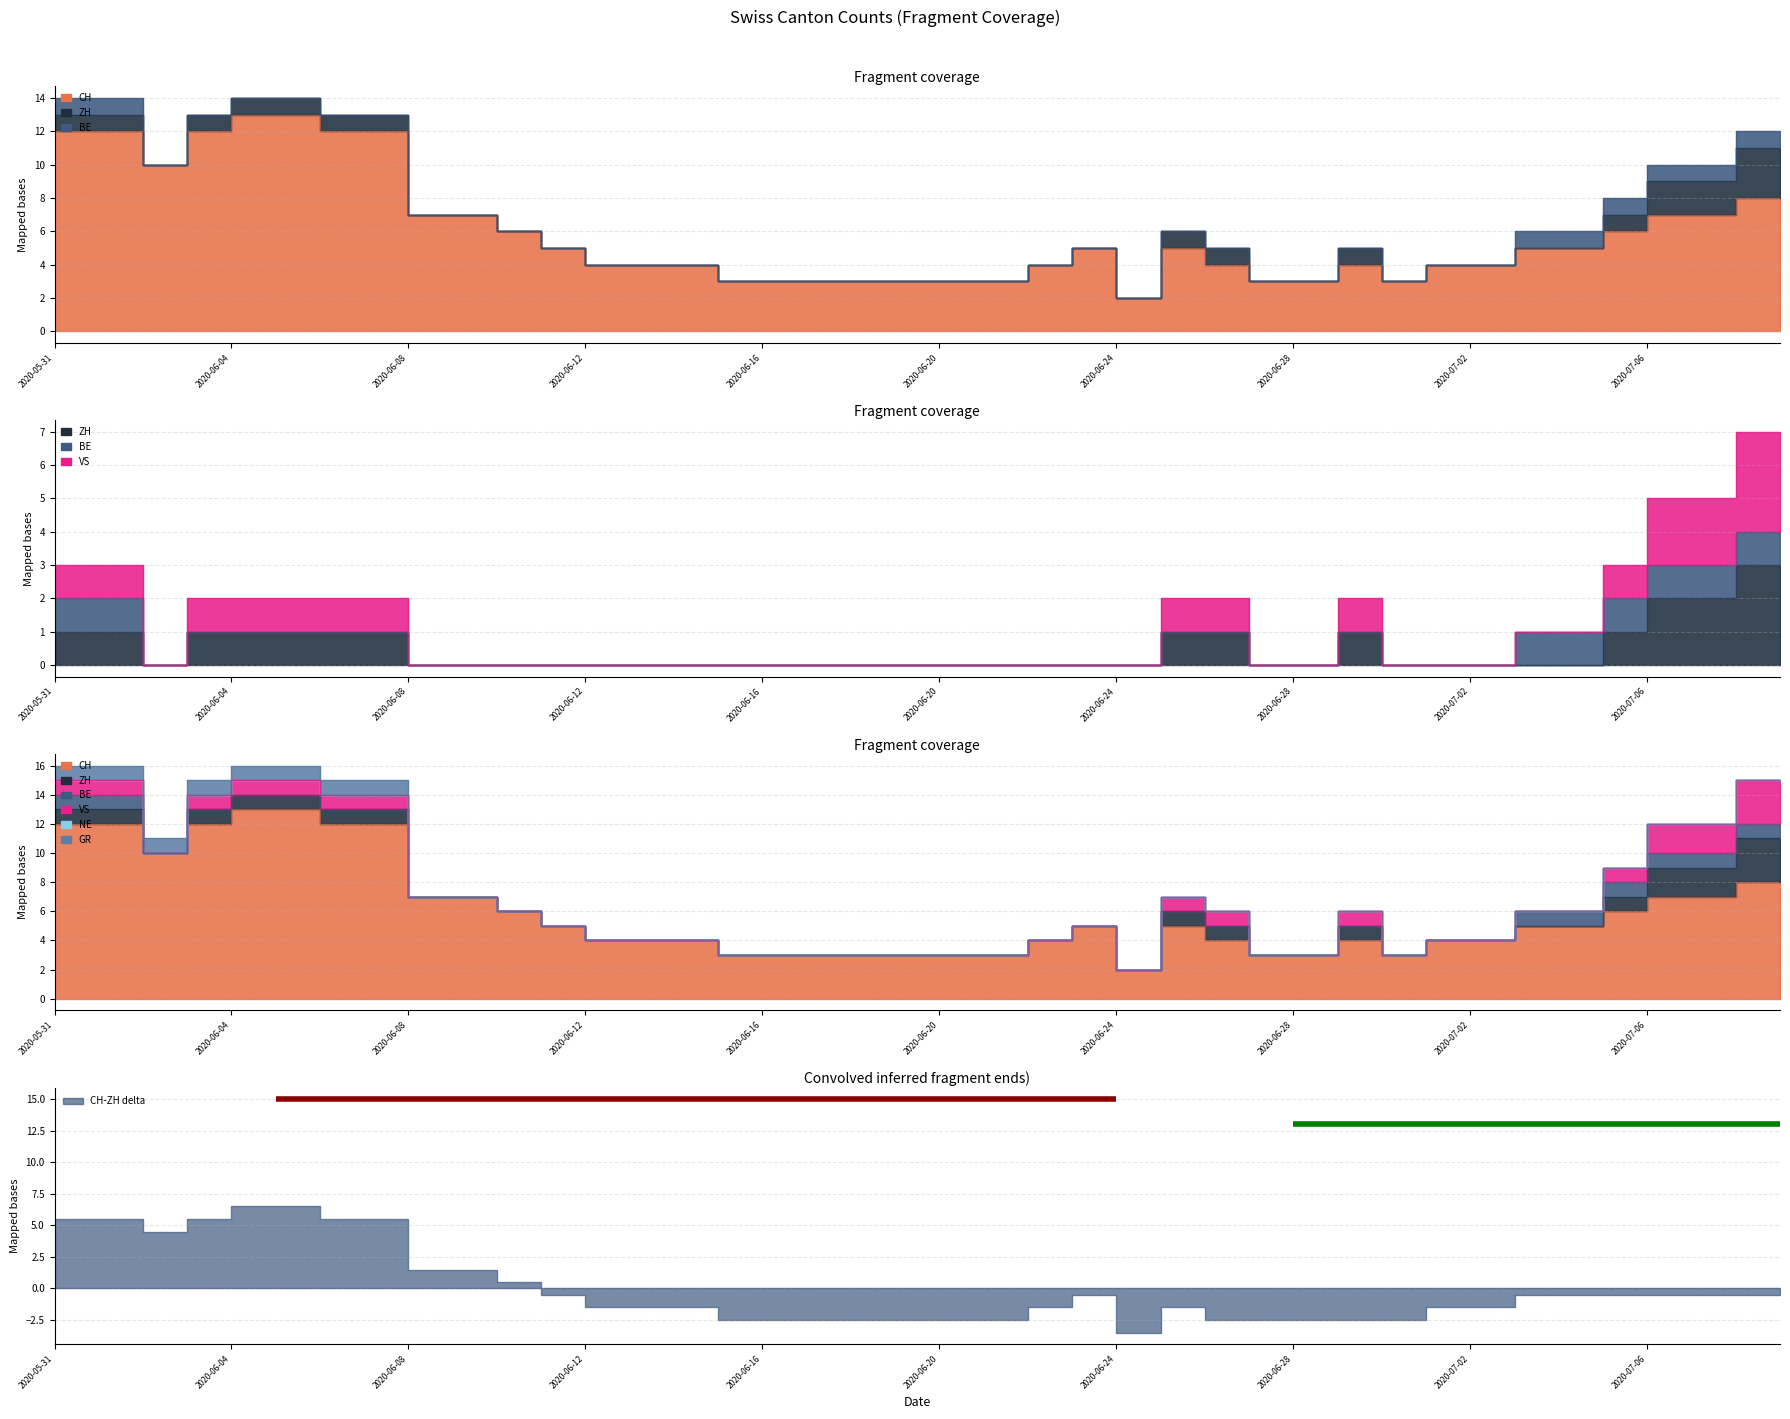

Reading left to right, list all the values displayed in this chart.

CH: 12	12	10	12	13	13	12	12	7	7	6	5	4	4	4	3	3	3	3	3	3	3	4	5	2	5	4	3	3	4	3	4	4	5	5	6	7	7	8	8
ZH: 1	1	0	1	1	1	1	1	0	0	0	0	0	0	0	0	0	0	0	0	0	0	0	0	0	1	1	0	0	1	0	0	0	0	0	1	2	2	3	3
VS: 3	3	0	2	2	2	2	2	0	0	0	0	0	0	0	0	0	0	0	0	0	0	0	0	0	2	2	0	0	2	0	0	0	1	1	3	5	5	7	7